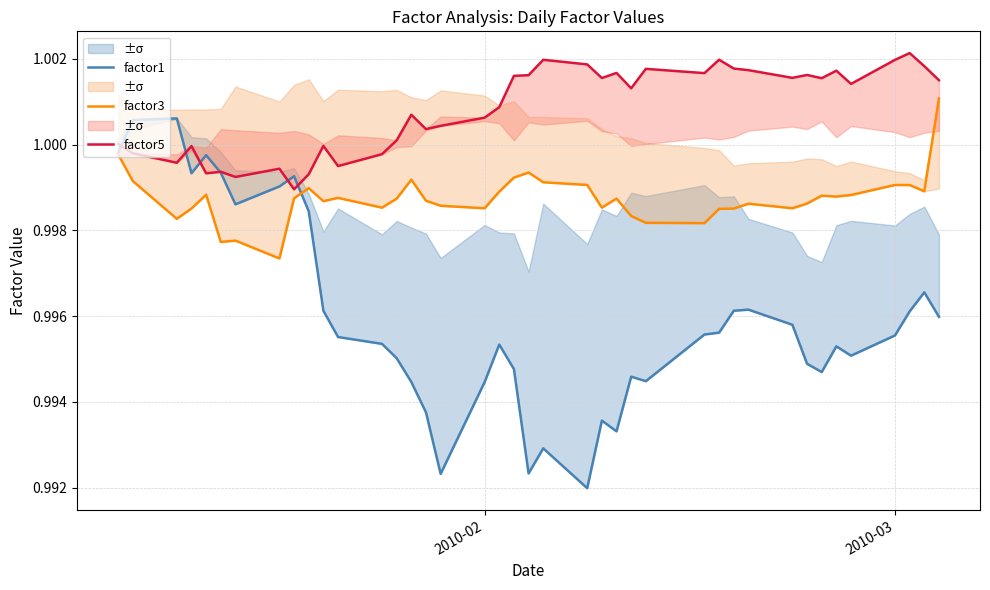

Which series has the widest spread of values?

factor1